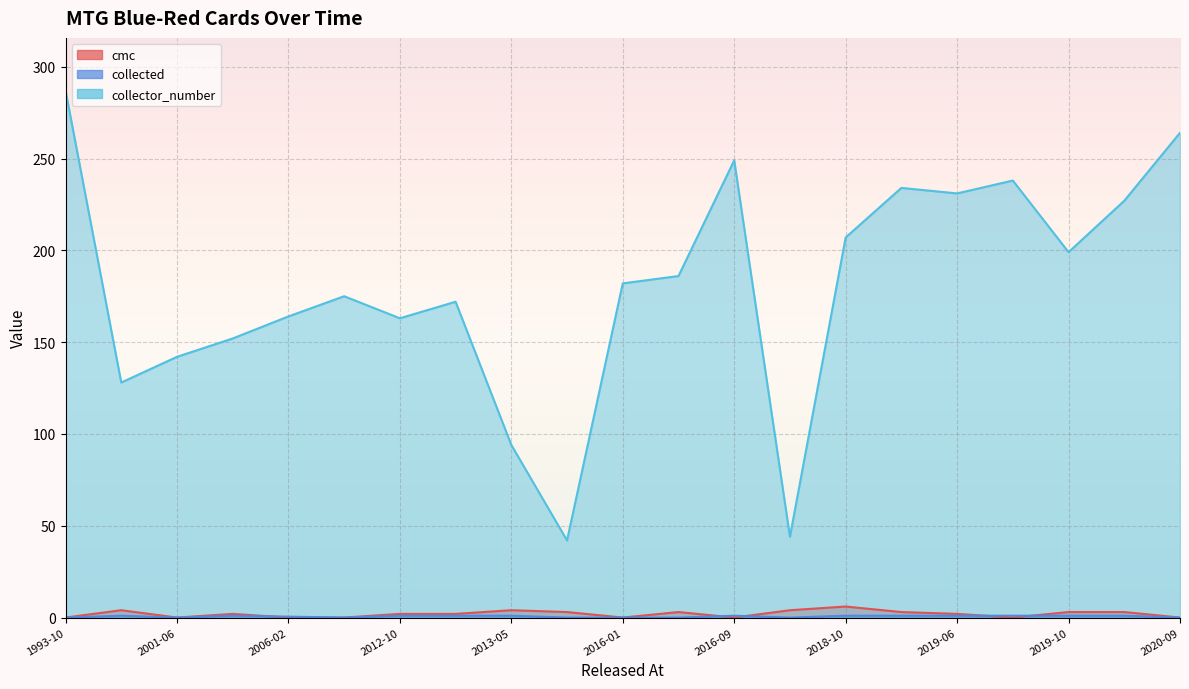

What is the spread (max minus min) of values at 2020-09?

264.0